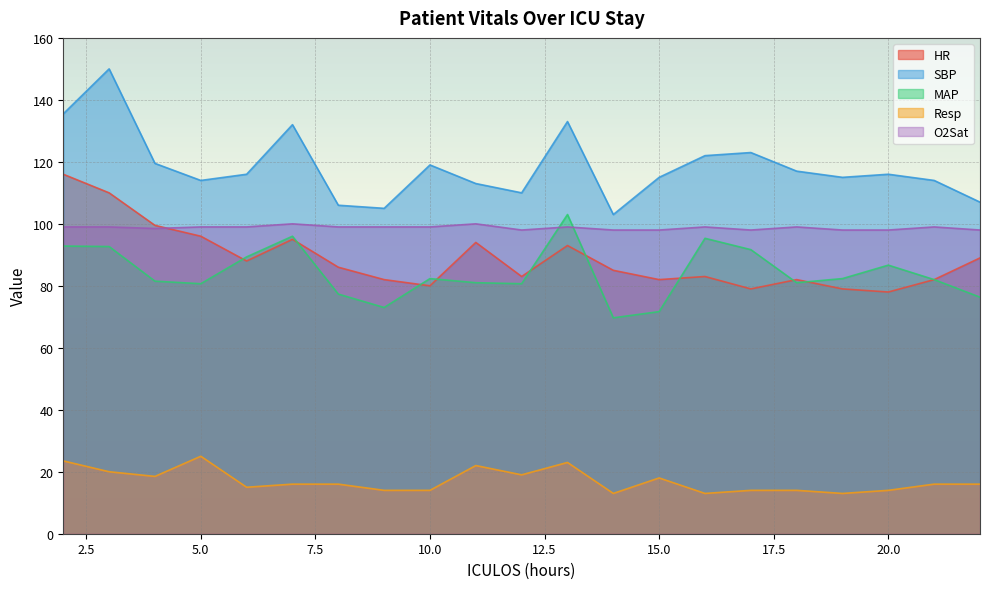

How many interior local valleys does the MAP series have?

5